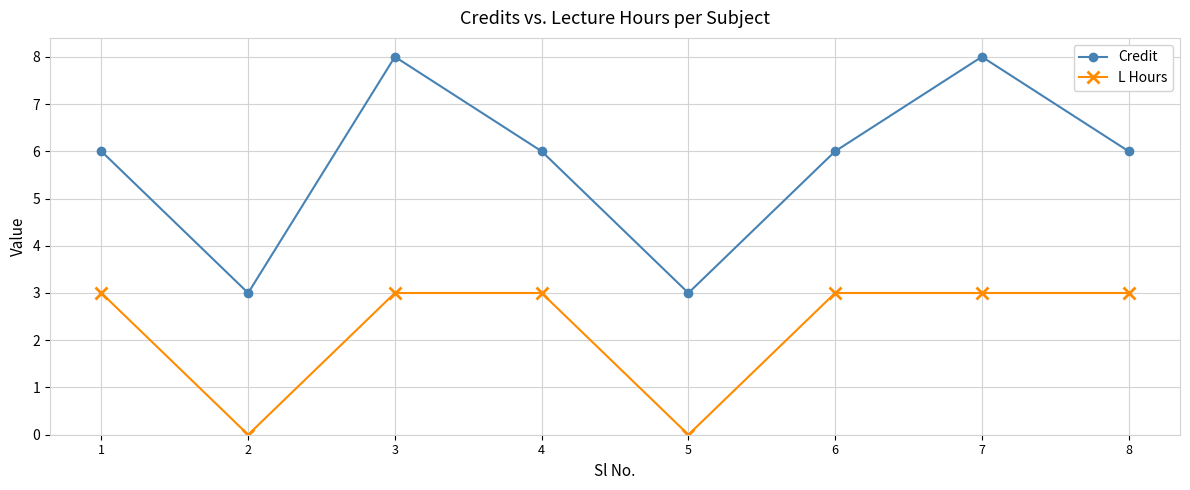

List the series in order of their peak value, lowest first.

L Hours, Credit